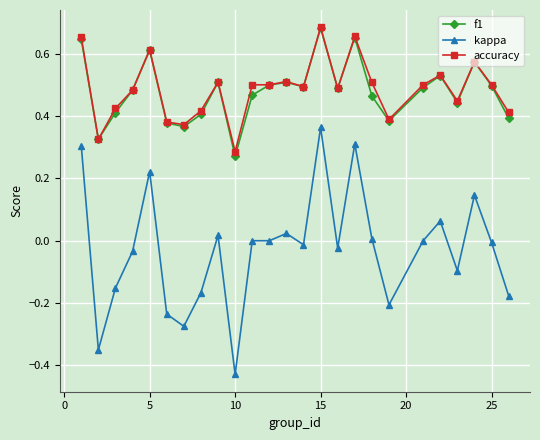

How many distinct data groups are displayed?

3